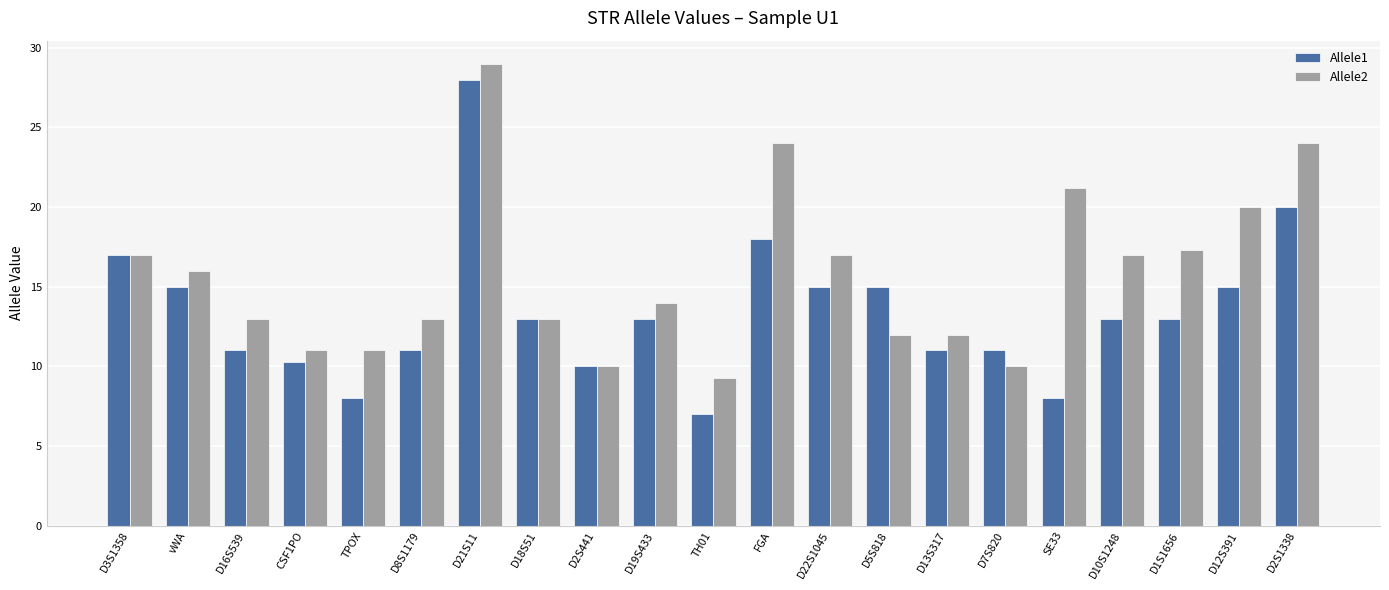

At how many categories does at least one series exceed 22?

3